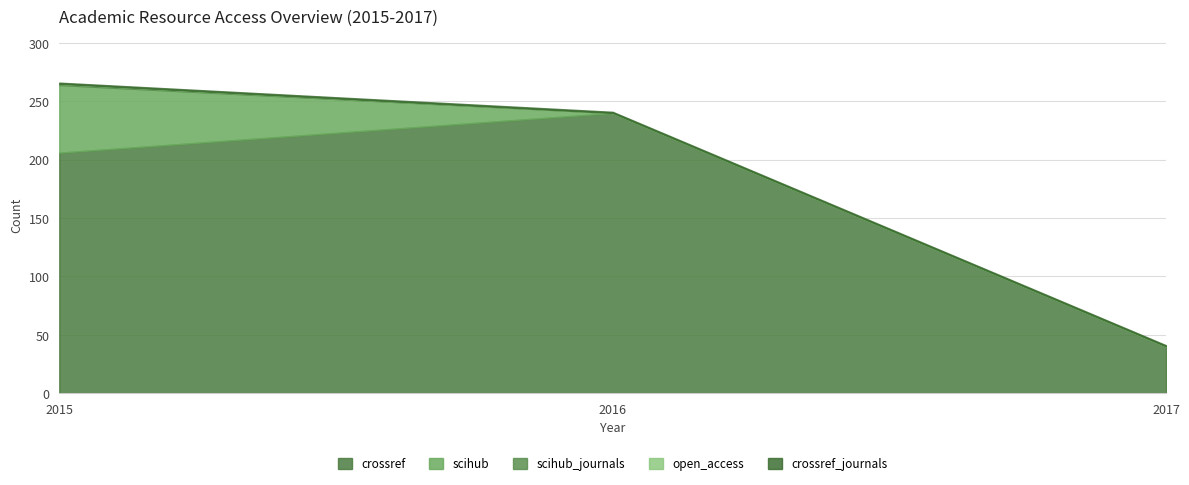

At which label does scihub_journals reach its minimum?

2016